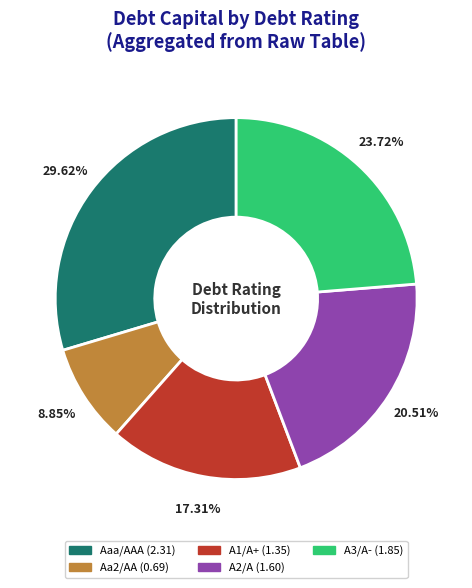

To the nearest percent, what is the combined percentage of Aaa/AAA and A2/A?

50%